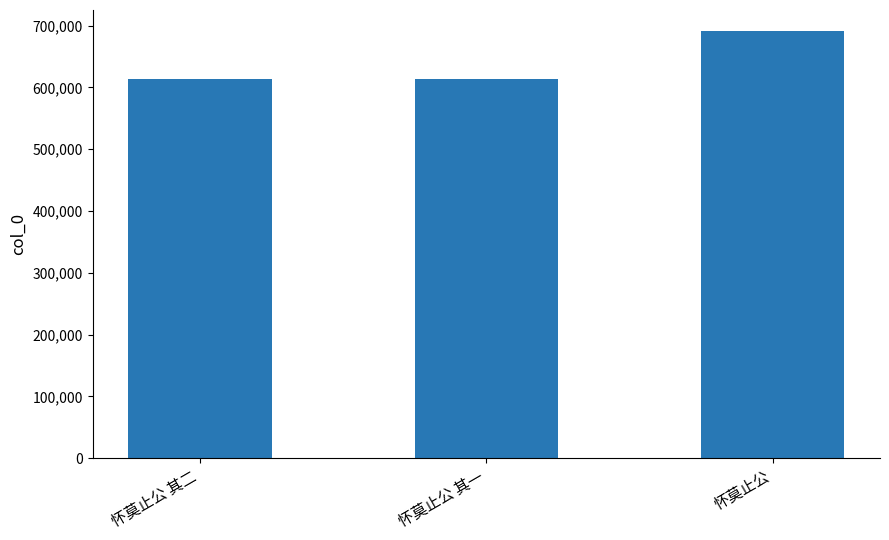

What is the average value?

639519